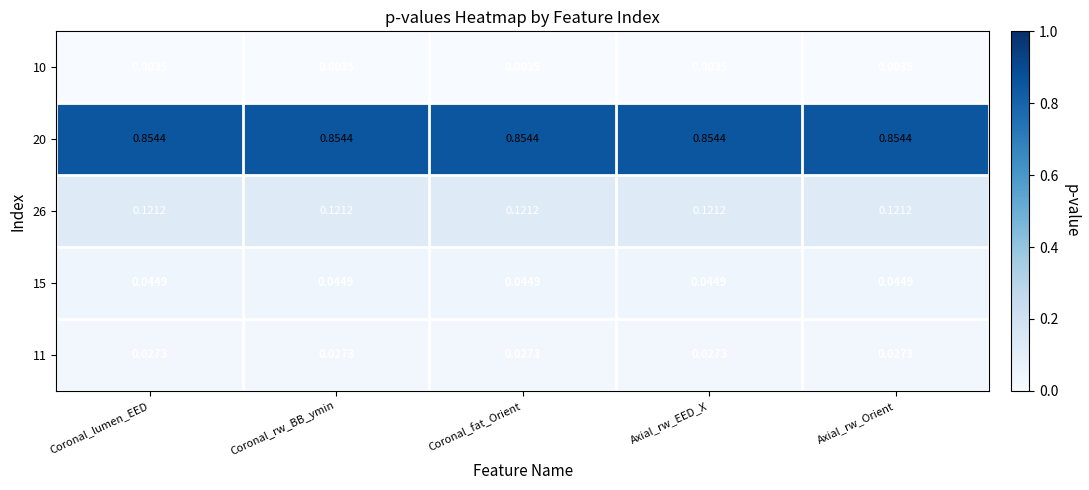

Is the value of 26 at Coronal_lumen_EED greater than the value of 11 at Axial_rw_Orient?

Yes